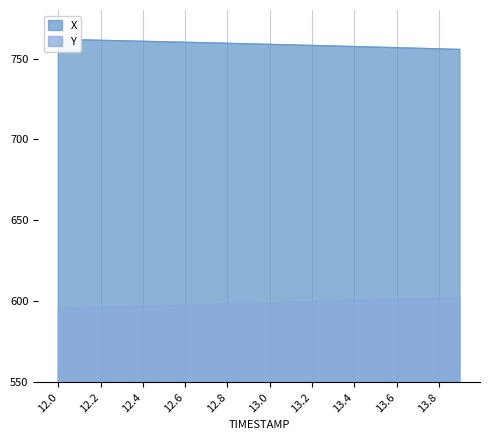

What is the sum of all X values?

15177.2